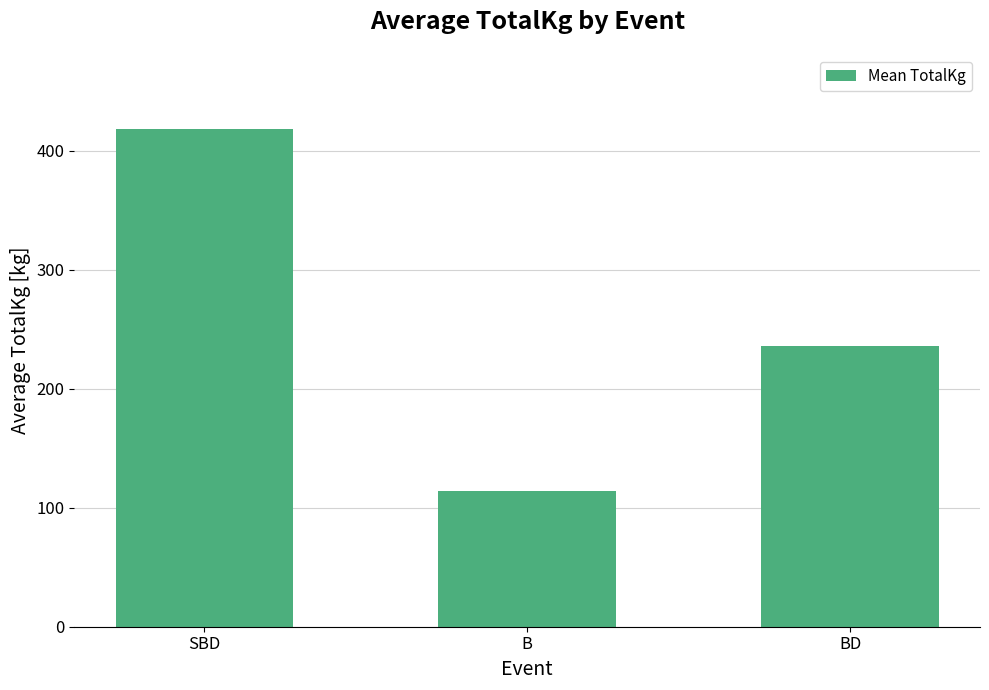

What is the value of the 1st bar from the left?

418.5